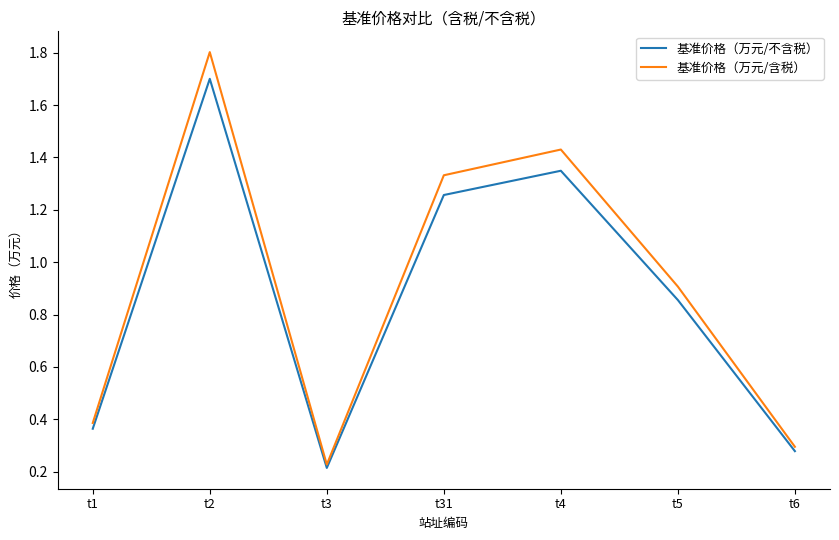

What is the total value across all series at t5?

1.8